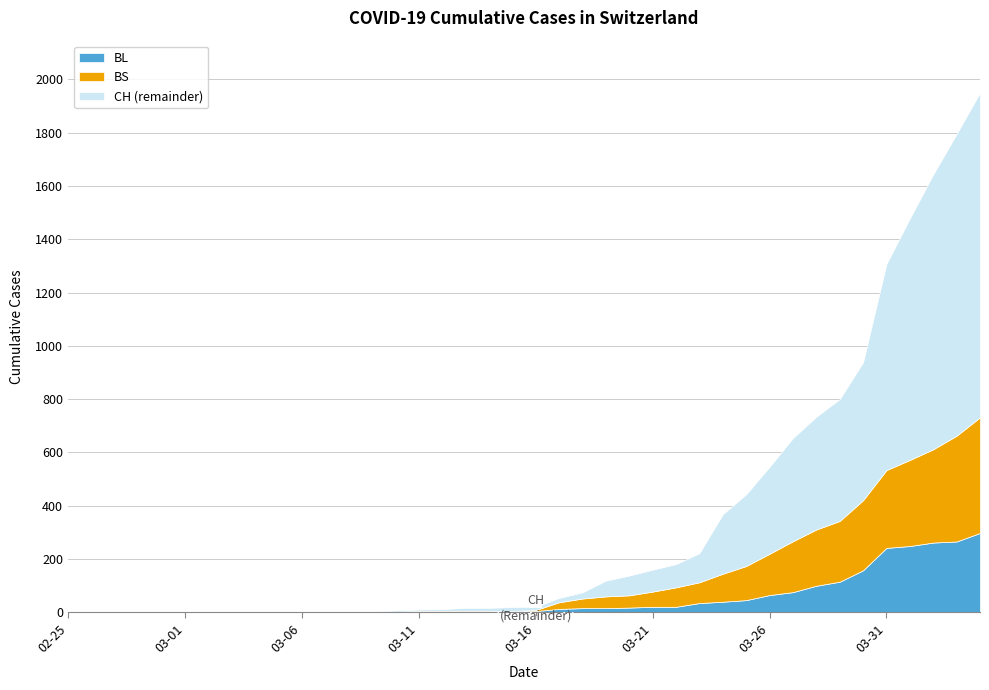

True or false: BS has a value of 165 at 2020-04-01.

False